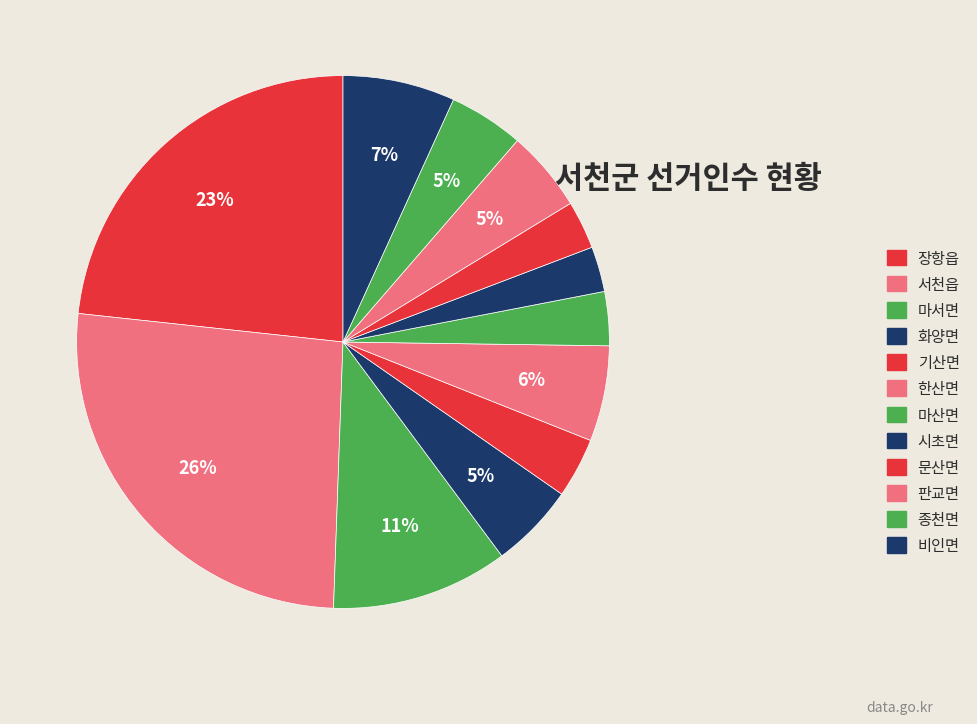

Is there a majority slice in this chart?

No